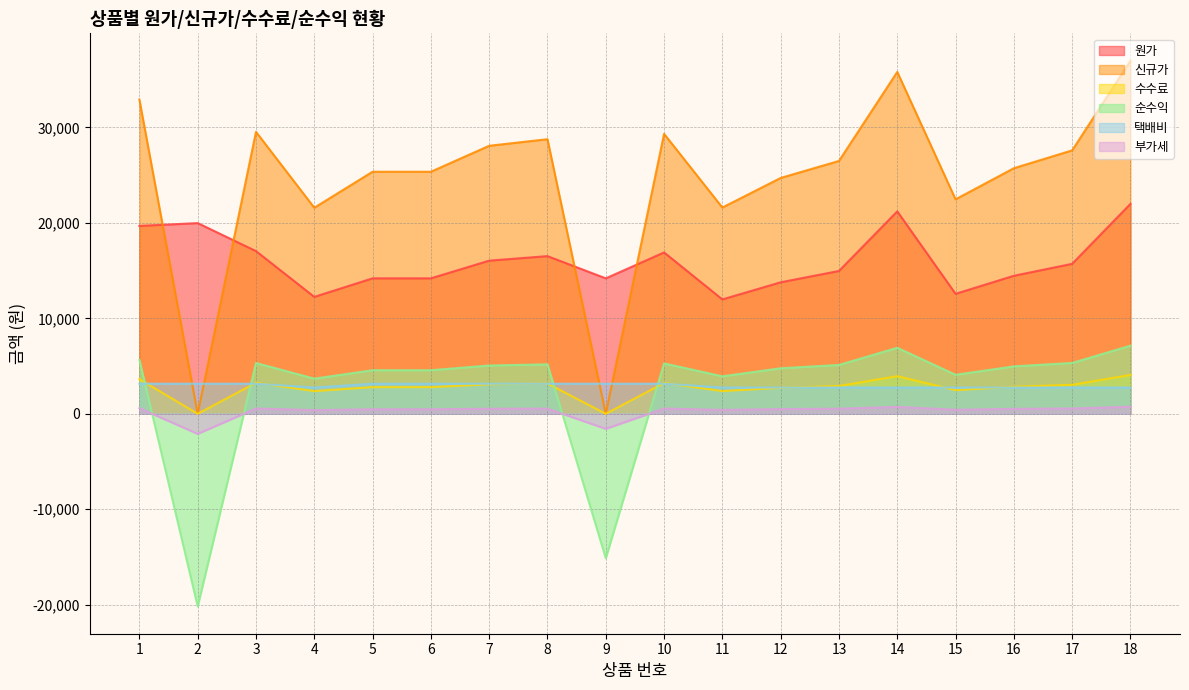

Reading left to right, transcribe all the data shown in this chart.

원가: 19680	19980	17046	12248	14190	14190	16044	16519	14190	16906	11983	13777	14963	21207	12568	14459	15710	21993
신규가: 32920	0	29540	21590	25360	25360	28080	28770	0	29330	21610	24710	26490	35820	22470	25730	27600	36990
수수료: 3621	0	3249	2375	2790	2790	3089	3165	0	3226	2377	2718	2914	3940	2472	2830	3036	4069
순수익: 5646	-20186	5319	3681	4565	4565	5059	5180	-15134	5278	3927	4769	5117	6915	4085	4967	5327	7138
택배비: 3150	3150	3150	2750	3150	3150	3150	3150	3150	3150	2750	2750	2750	2750	2750	2750	2750	2750
부가세: 588	-2103	554	383	475	475	527	540	-1576	550	409	497	533	720	425	517	555	743